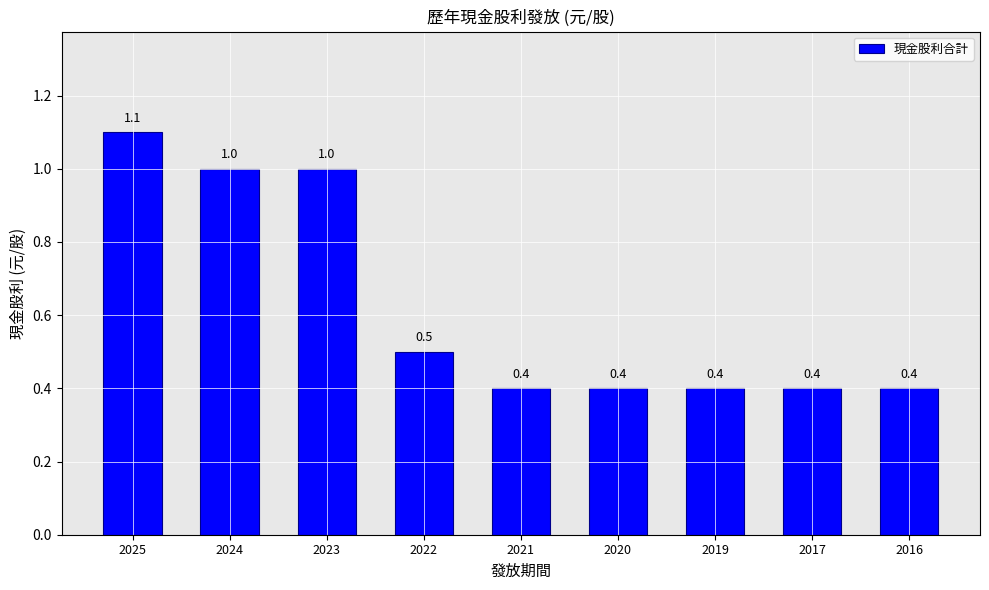

What is the sum of all values?

5.6